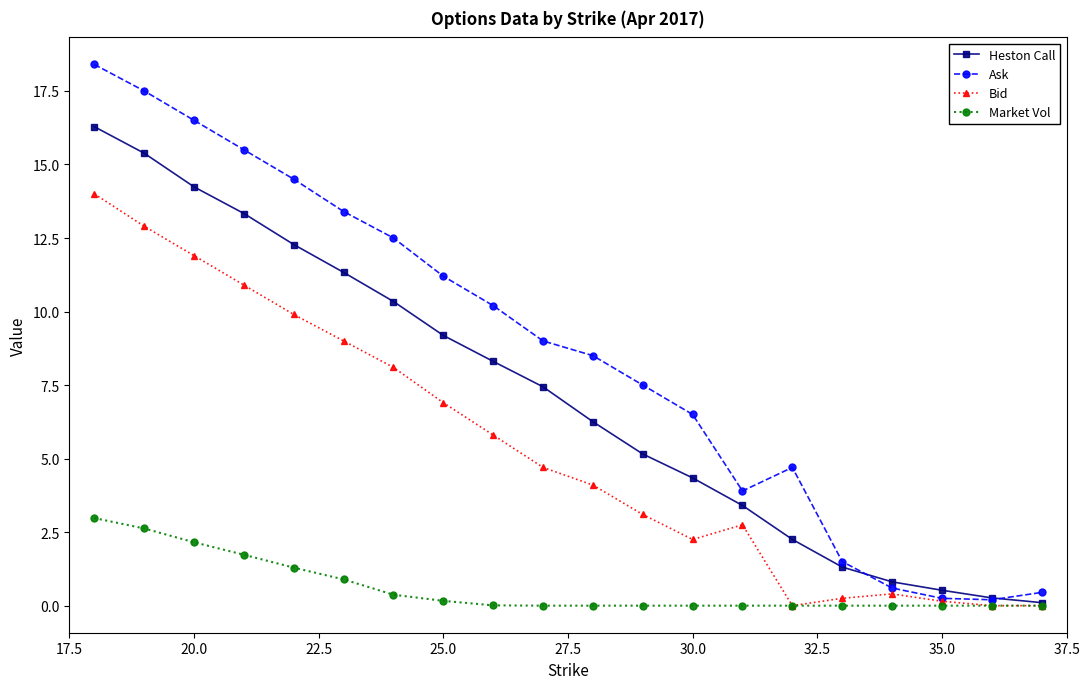

True or false: Heston Call has more than 1 interior local peaks.

False